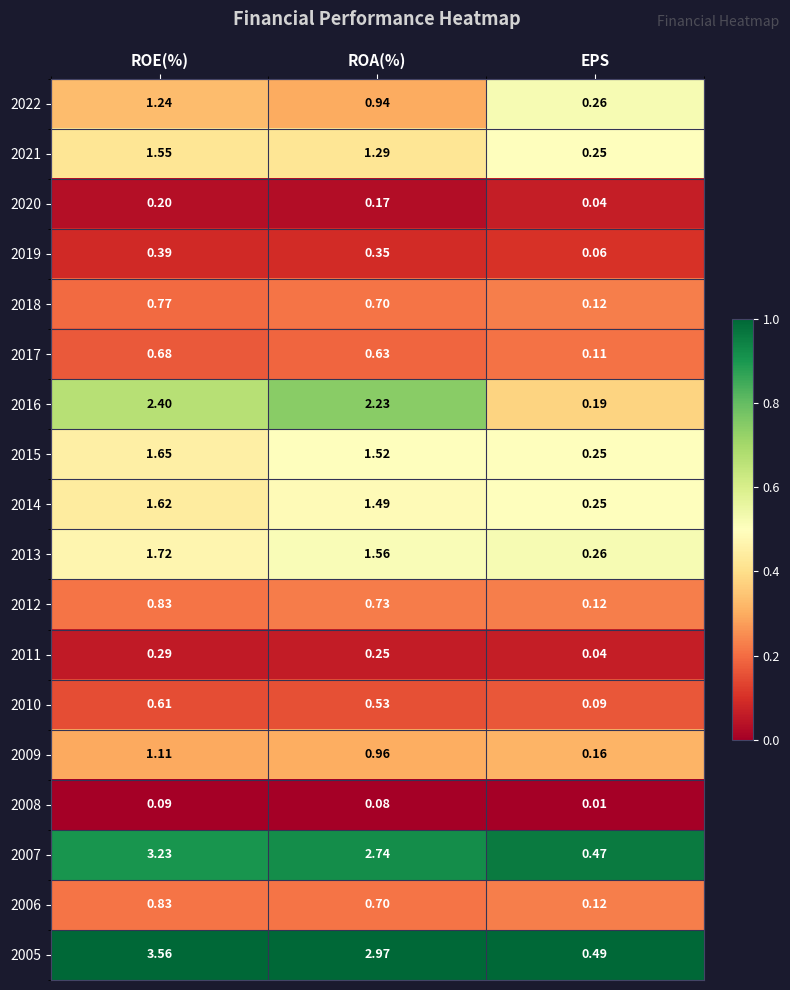

List the labels in order of 2016 value, smallest first.

EPS, ROA(%), ROE(%)